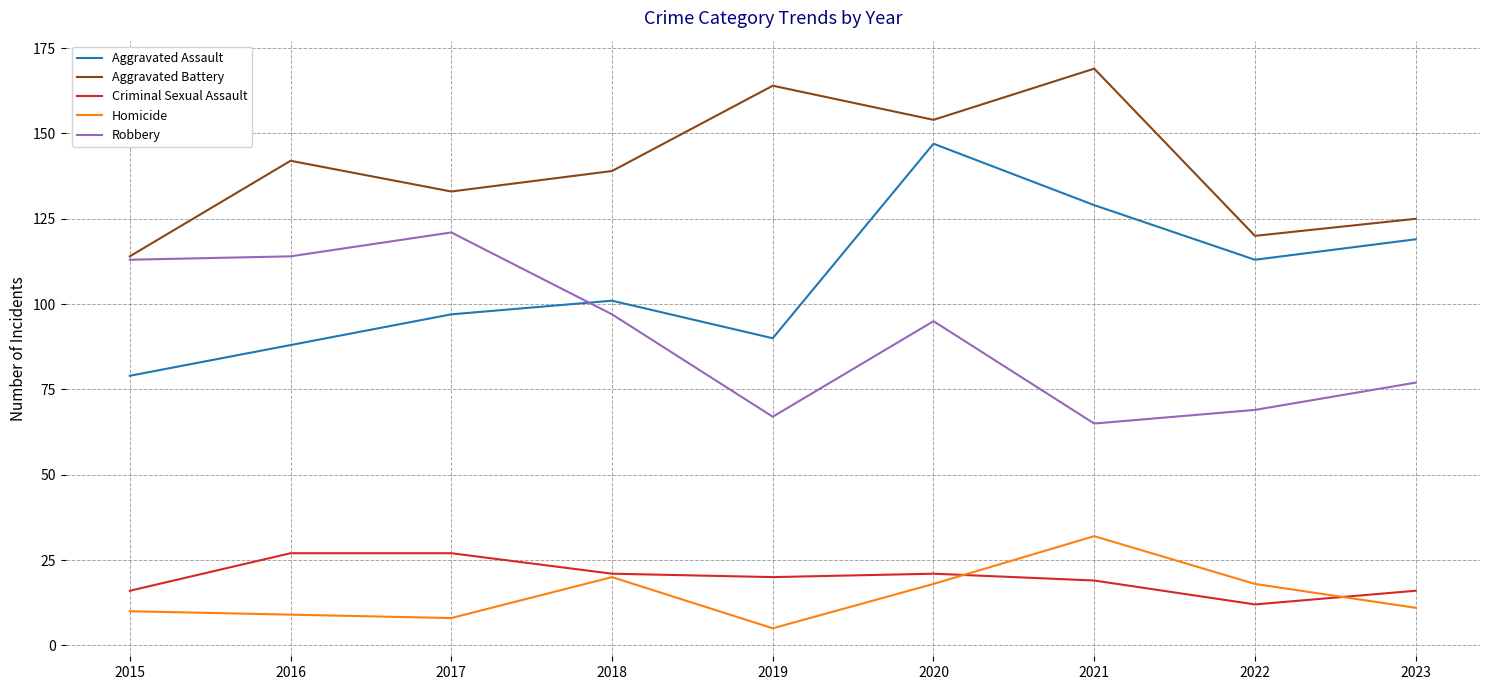

What is the sum of the Criminal Sexual Assault values at 2020 and 2023?

37